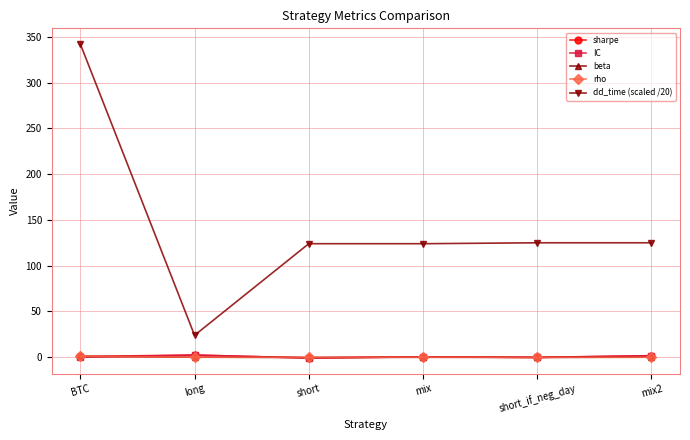

What is the label of the 5th point from the left?

short_if_neg_day